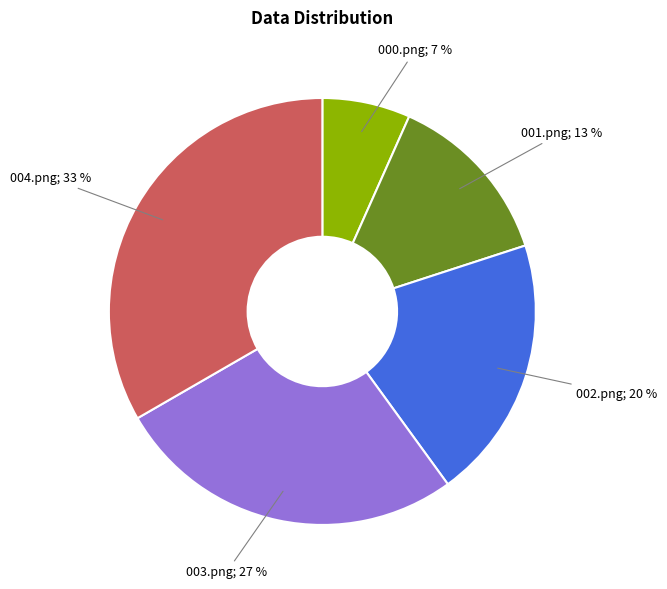

Which has a higher value, 003.png; 27 % or 000.png; 7 %?

003.png; 27 %